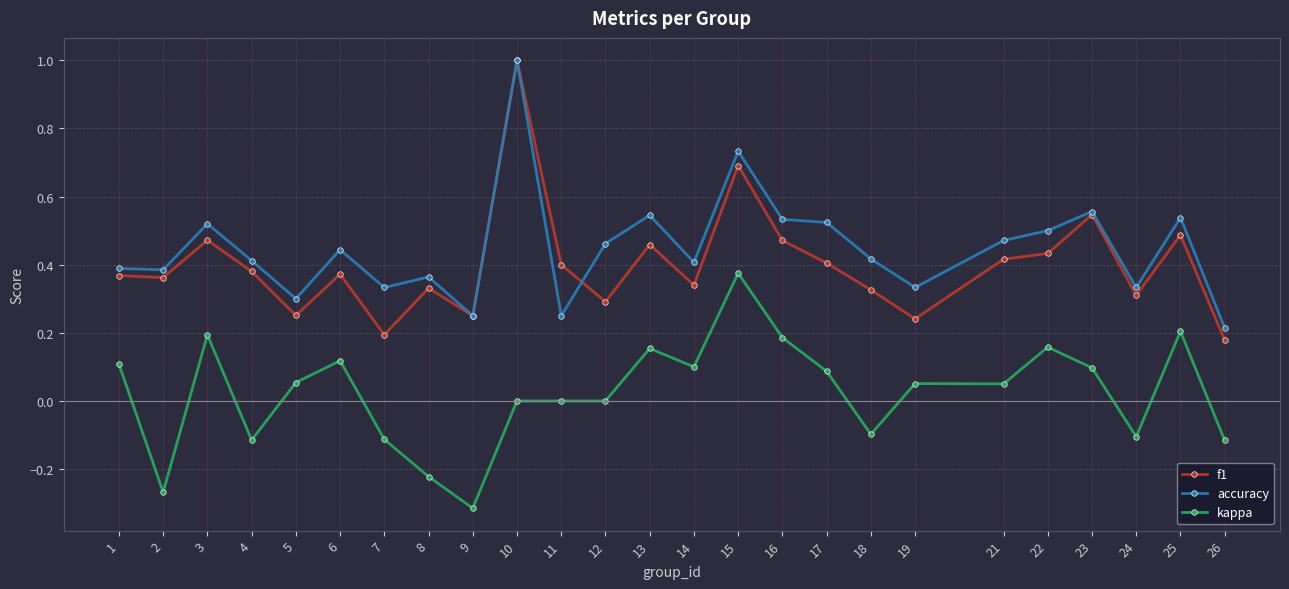

How many f1 values are between 0 and 1?

25